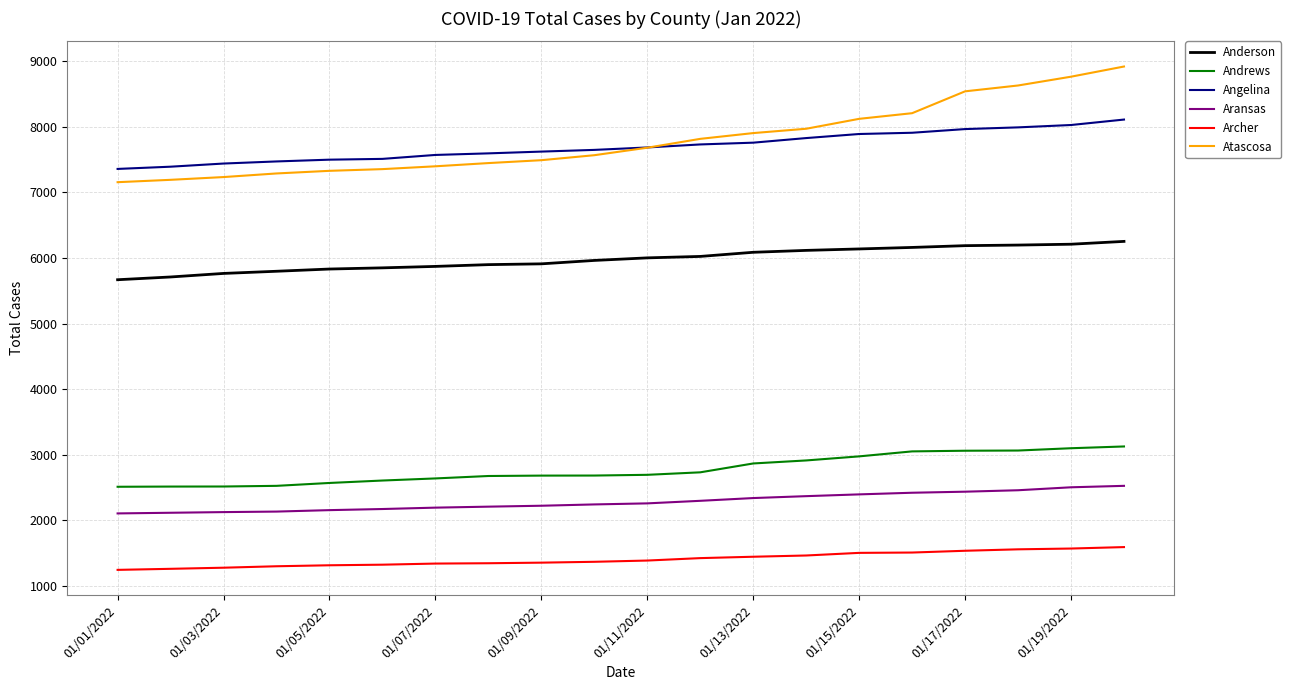

Which series has the largest range (max minus min)?

Atascosa